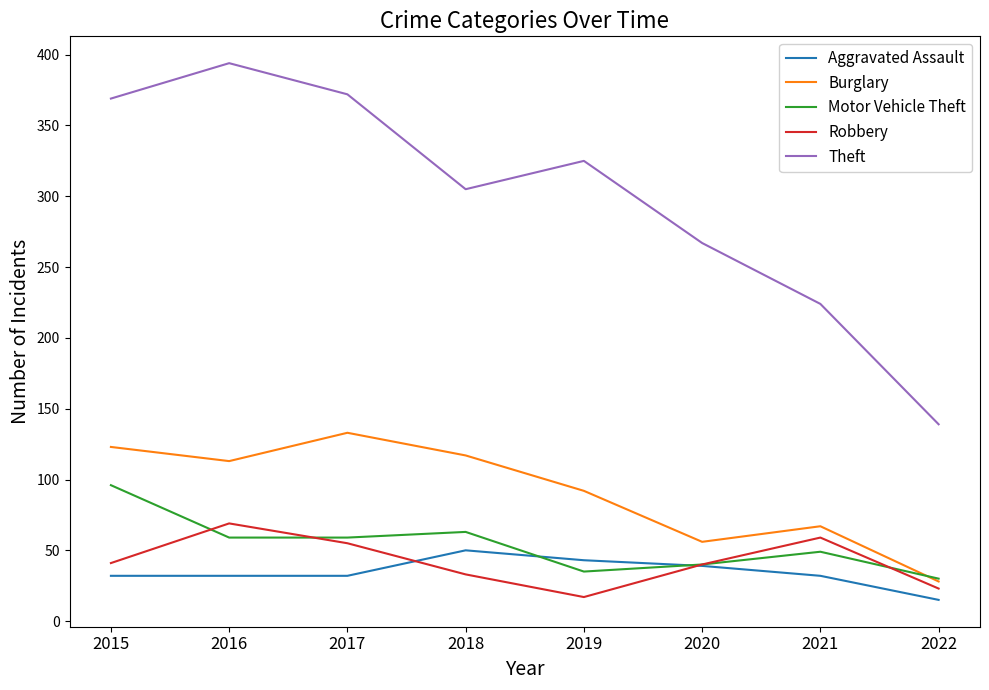

True or false: Motor Vehicle Theft and Theft cross at least once.

False